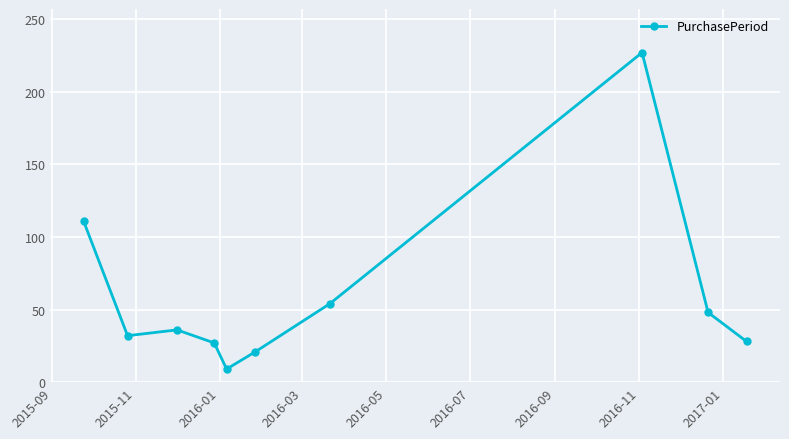

What is the average value?

59